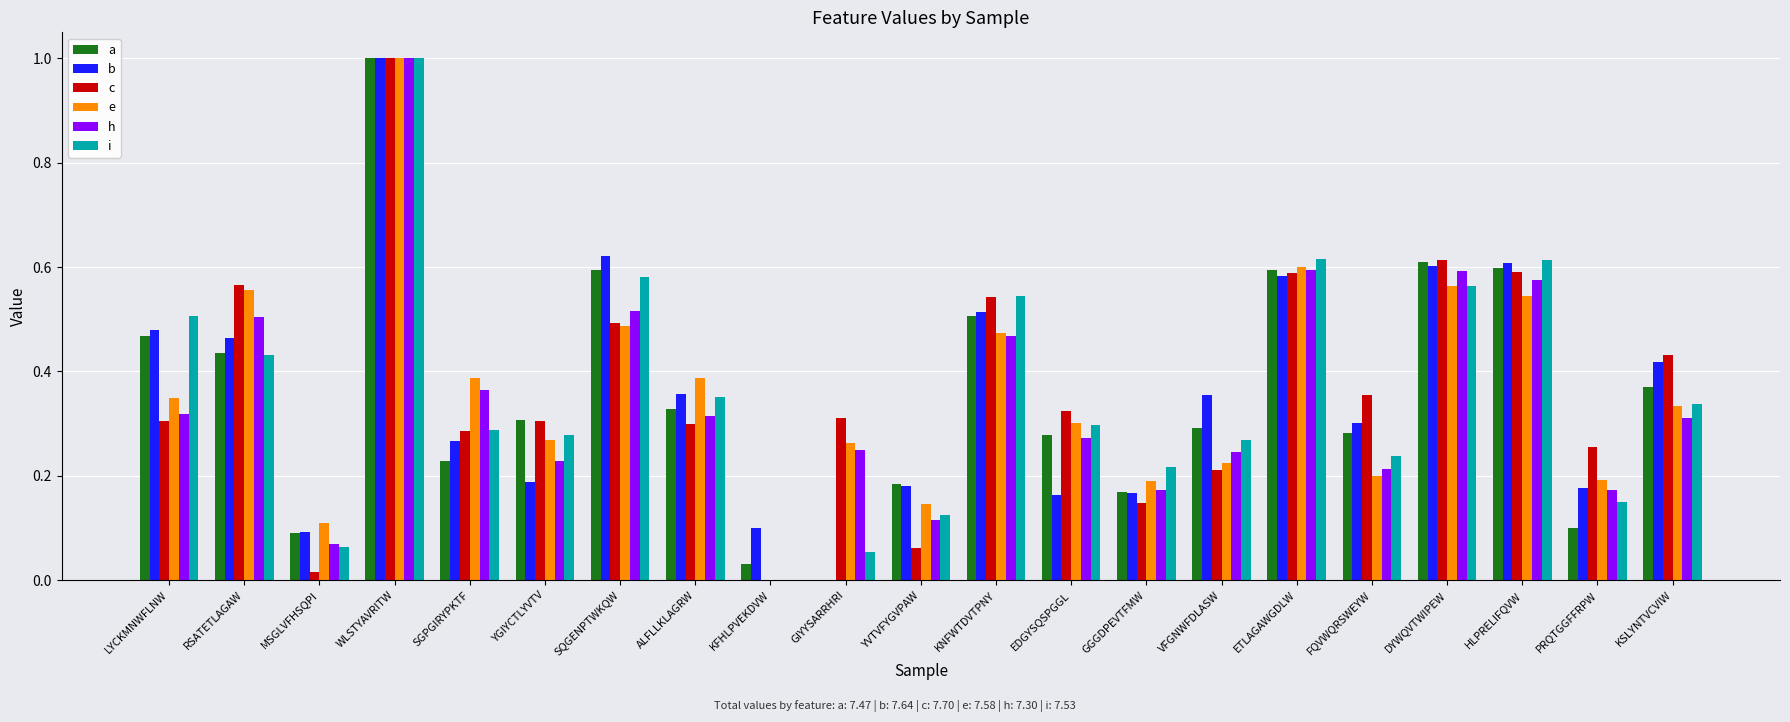

The e series shows 1.0 at ETLAGAWGDLW. True or false?

False